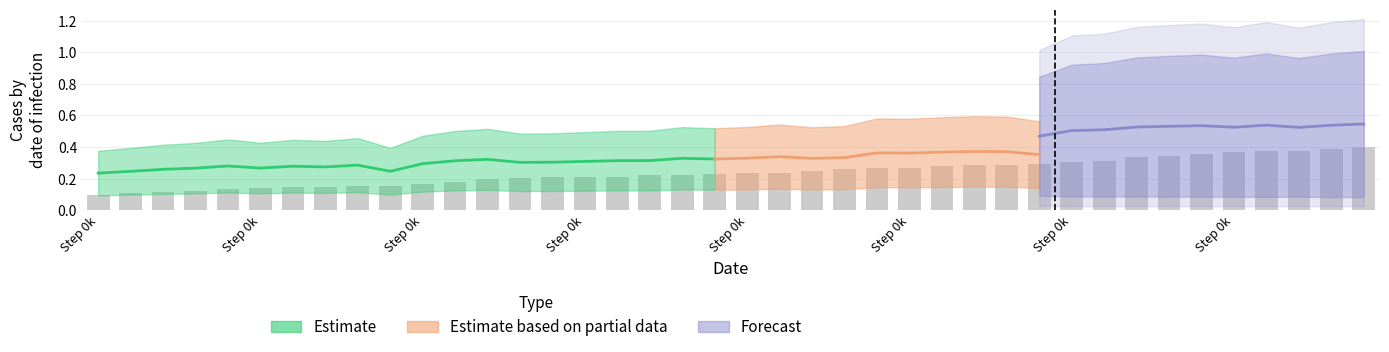

True or false: the data shows 0.1 at Step 0k.

True